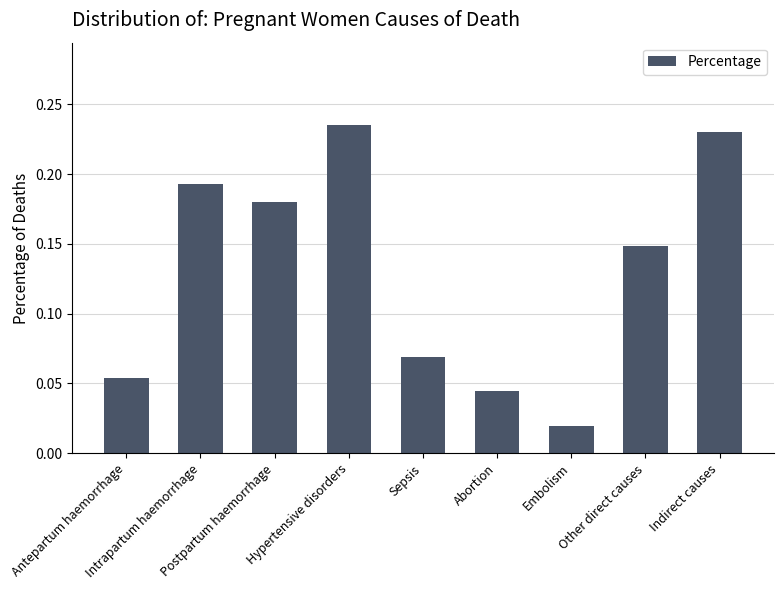

How many distinct data groups are displayed?

1